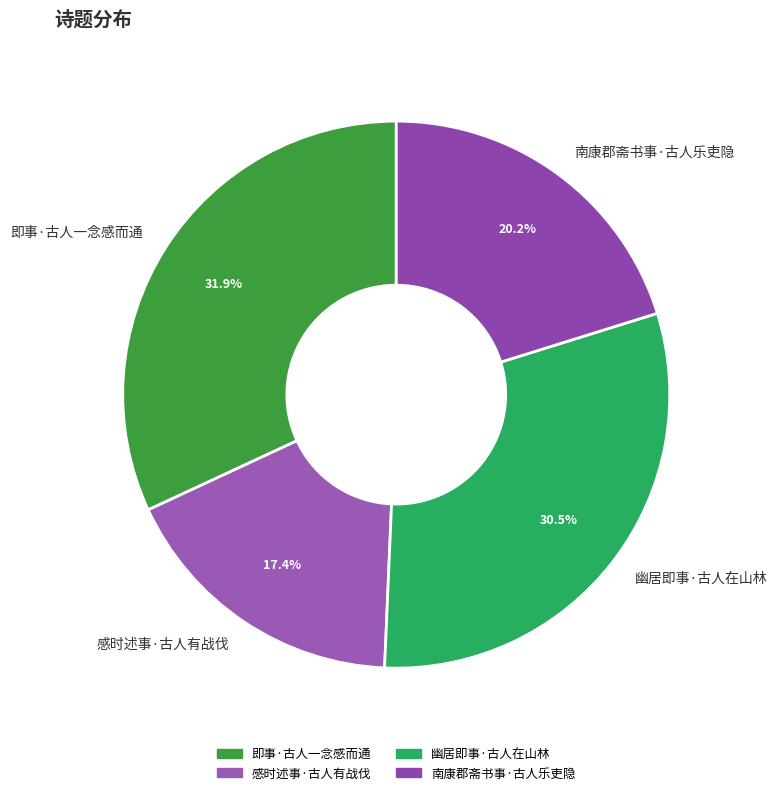

To the nearest percent, what portion does 感时述事·古人有战伐 represent?

17%